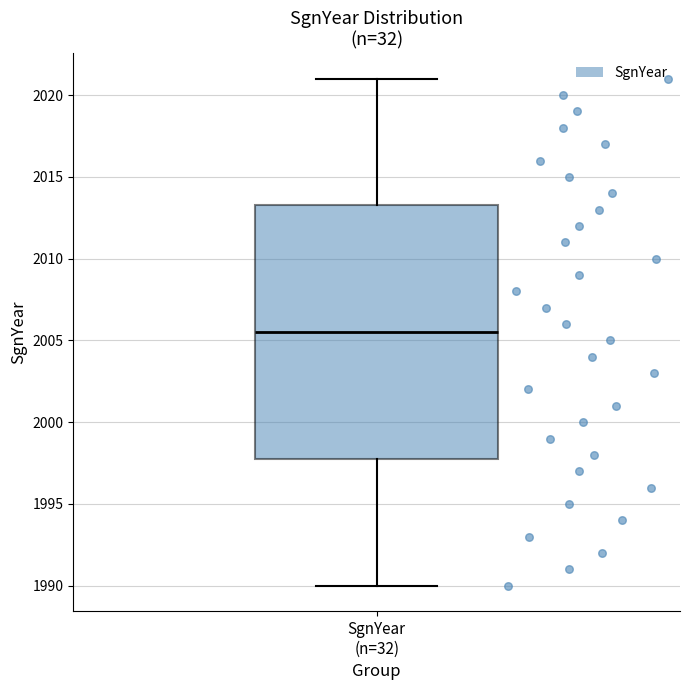

Transcribe this box plot: give where the median line is, the range the box spans, and where the two whiskers end, as read against the y-axis. The values are not printed on the chart, so give them approximately, as read against the axis.

median 2005.5, box 1998.0 to 2013.5, whiskers 1990.0 to 2021.0